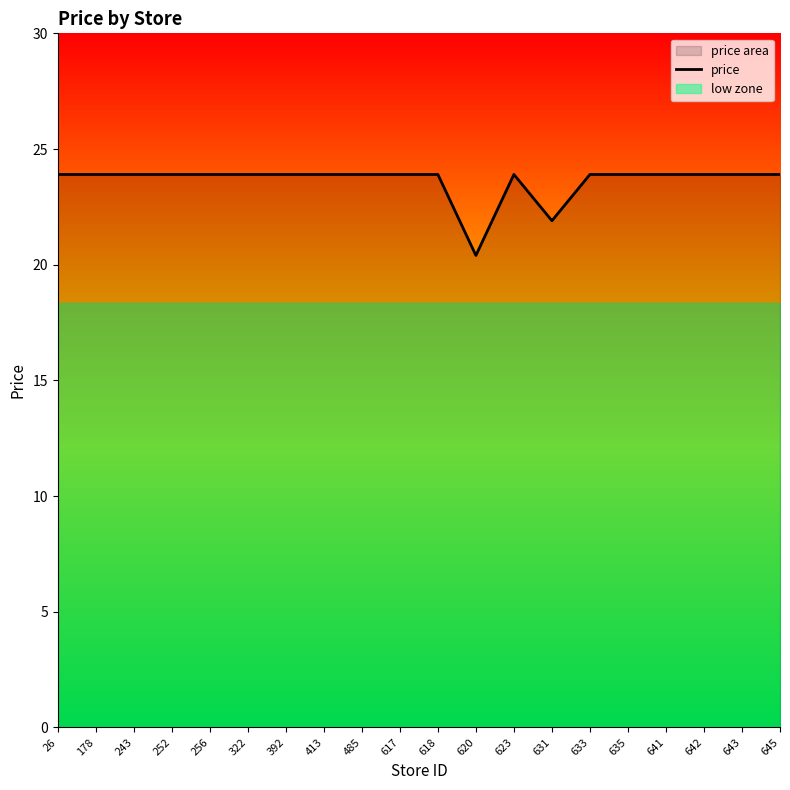

Which has a higher value, 252 or 618?

252